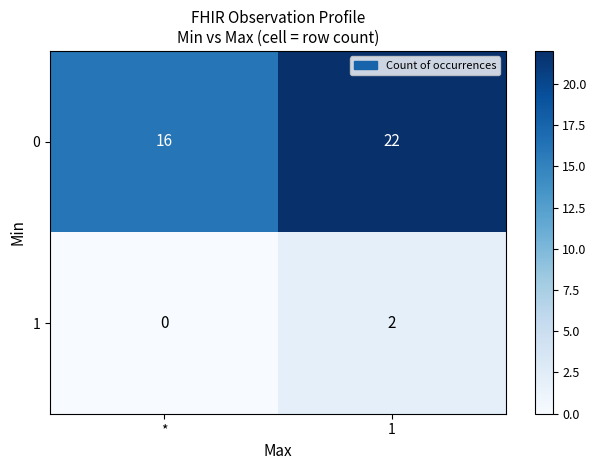

The 0 series shows 22 at 1. True or false?

True